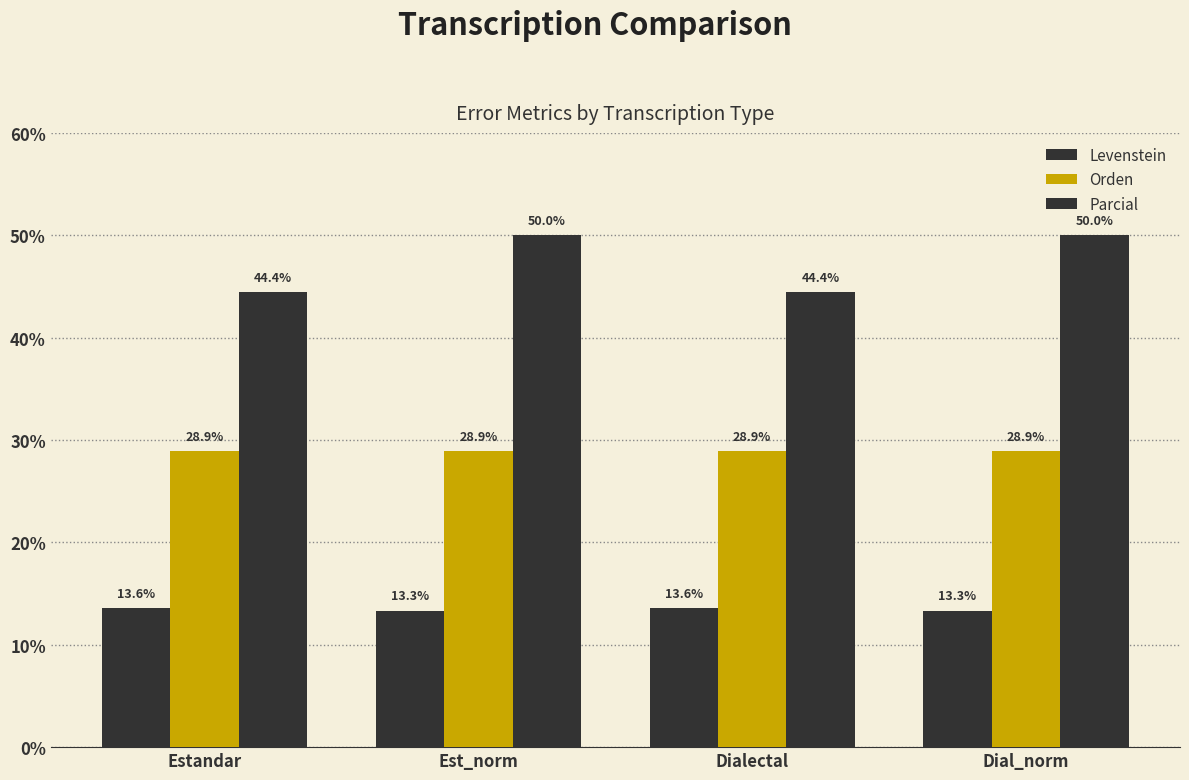

What position from the right is Estandar?

4